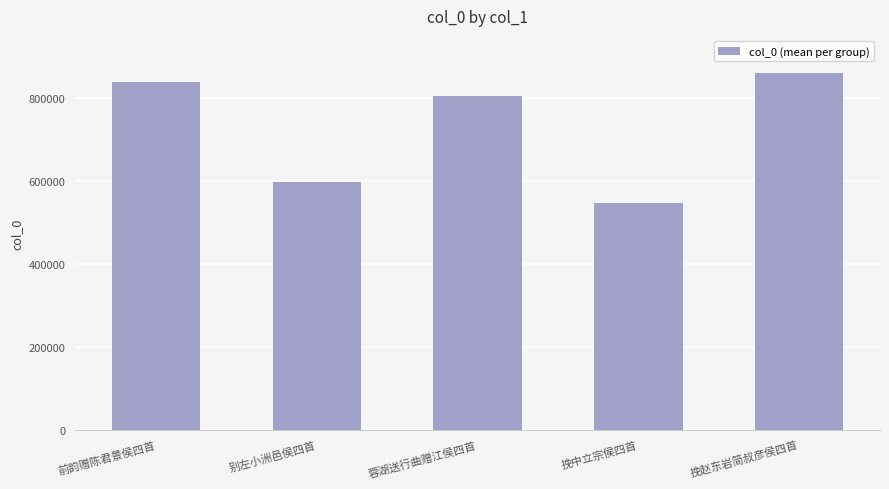

At which label does the data first exceed 804835?

前韵赠陈君景侯四首